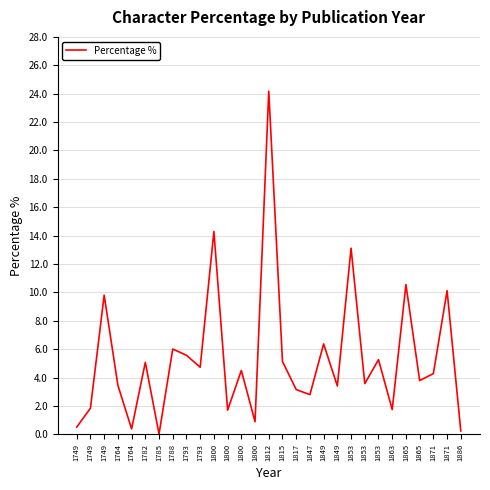

True or false: the data has more than 2 interior local peaks.

True